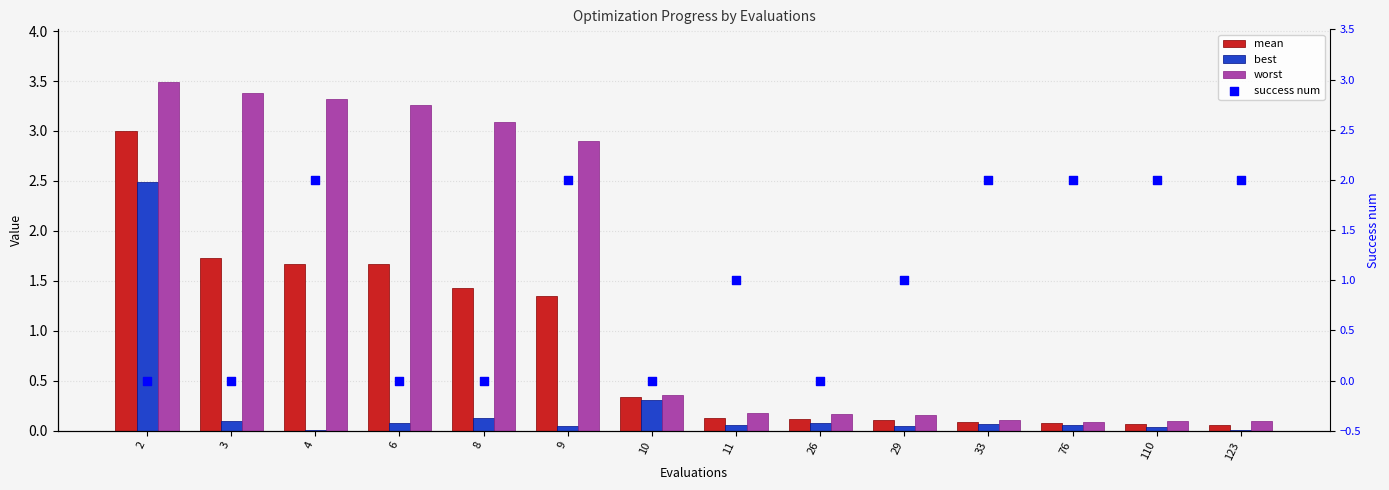

Which series has the widest spread of Y values?

worst